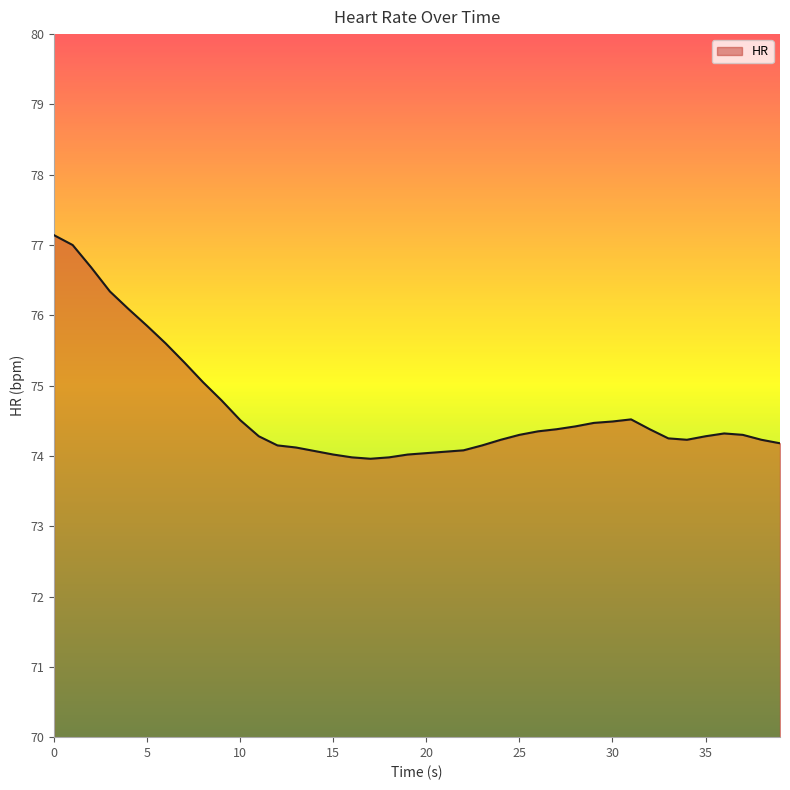

What is the minimum value shown in the chart?

74.0